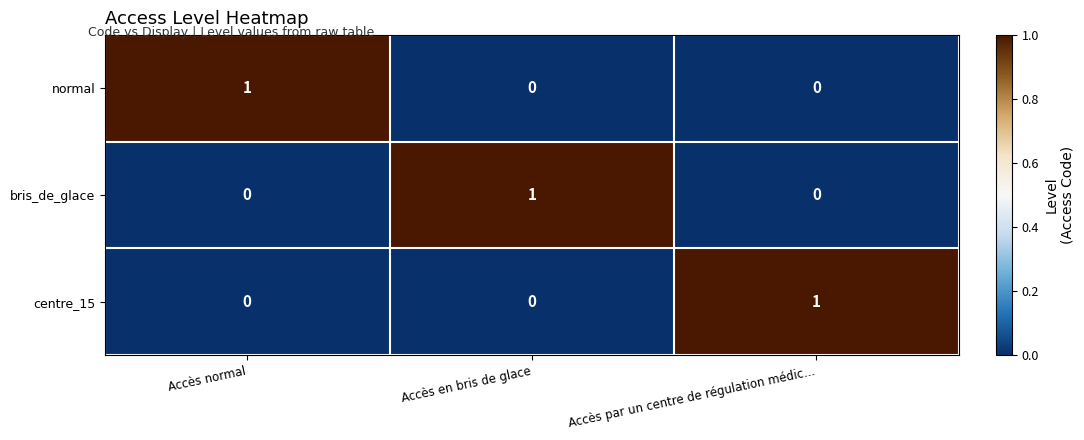

Count the centre_15 values in the range 0 to 1.

3